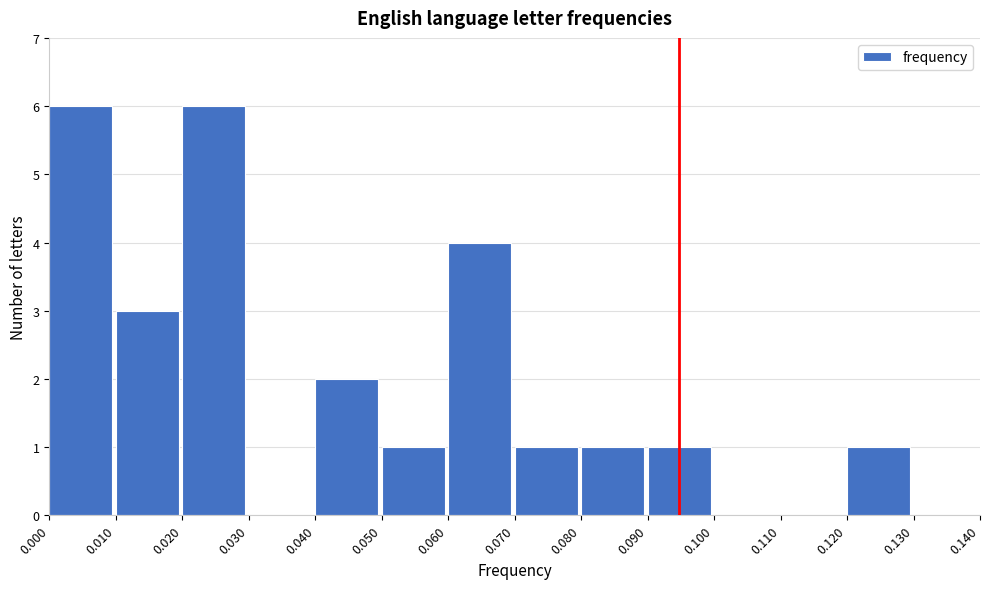

Reading left to right, transcribe this chart: for each bar, give the range it covers on the x-axis and its height. The values are not printed on the chart, so give them approximately, as read against the axis.

0.000 to 0.010: 6
0.010 to 0.020: 3
0.020 to 0.030: 6
0.030 to 0.040: 0
0.040 to 0.050: 2
0.050 to 0.060: 1
0.060 to 0.070: 4
0.070 to 0.080: 1
0.080 to 0.090: 1
0.090 to 0.100: 1
0.100 to 0.110: 0
0.110 to 0.120: 0
0.120 to 0.130: 1
0.130 to 0.140: 0